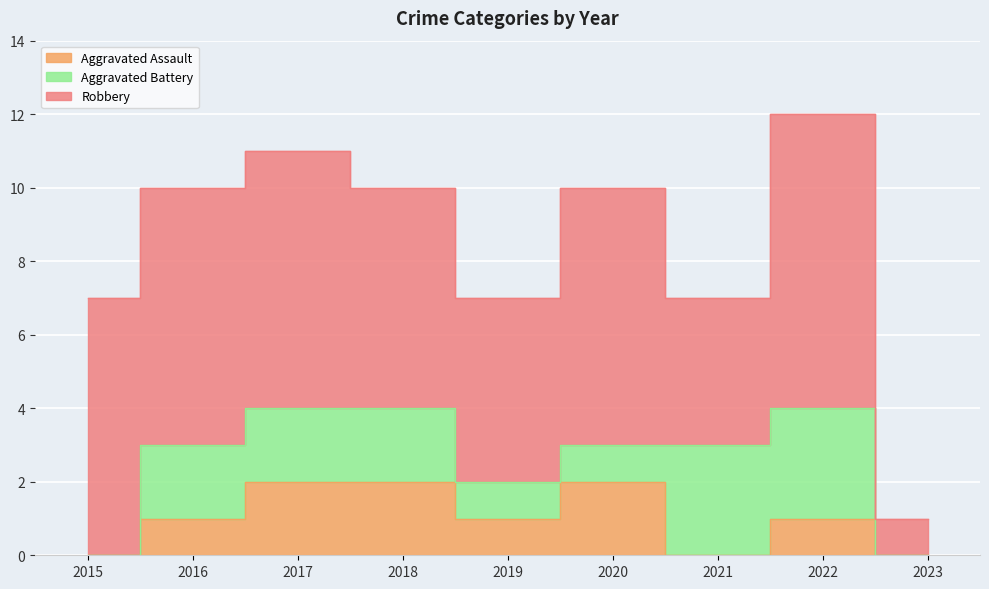

What is the value of the Aggravated Assault point at the 4th from the left?

2